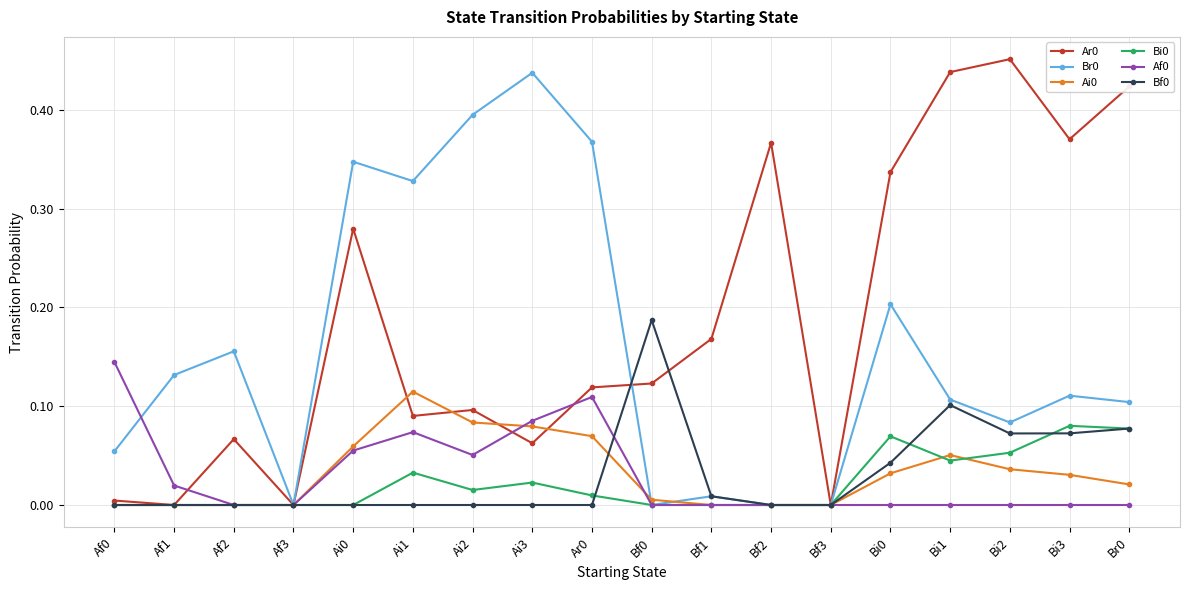

True or false: Bf0 has more than 0 points higher than both neighbors.

True